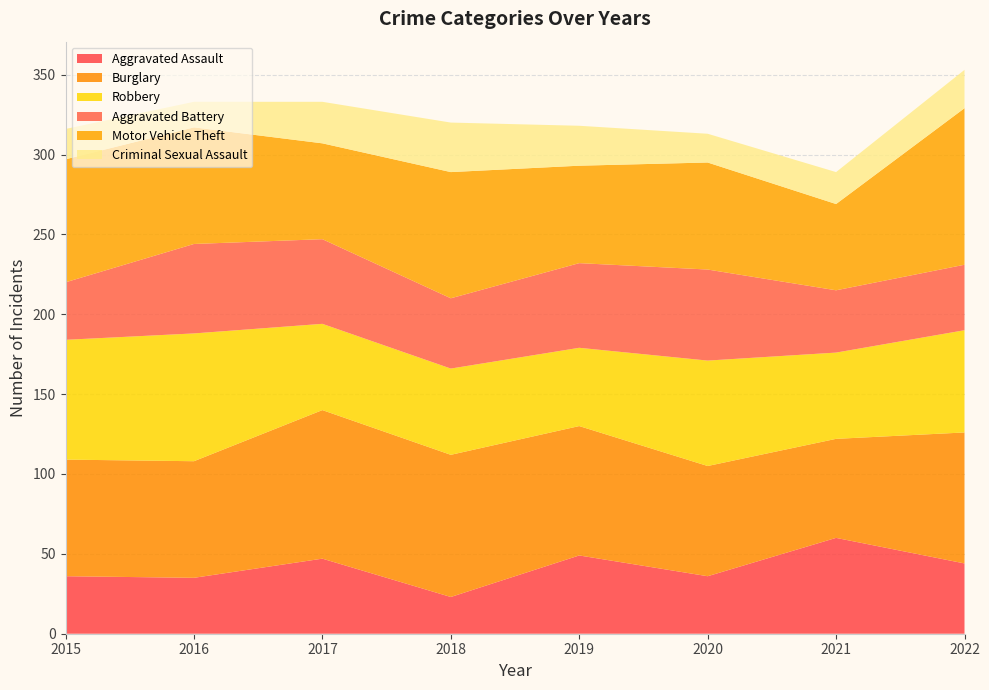

Reading right to left, extract all data points from this chart.

Aggravated Assault: 44	60	36	49	23	47	35	36
Burglary: 82	62	69	81	89	93	73	73
Robbery: 64	54	66	49	54	54	80	75
Aggravated Battery: 41	39	57	53	44	53	56	36
Motor Vehicle Theft: 98	54	67	61	79	60	73	77
Criminal Sexual Assault: 24	20	18	25	31	26	16	19